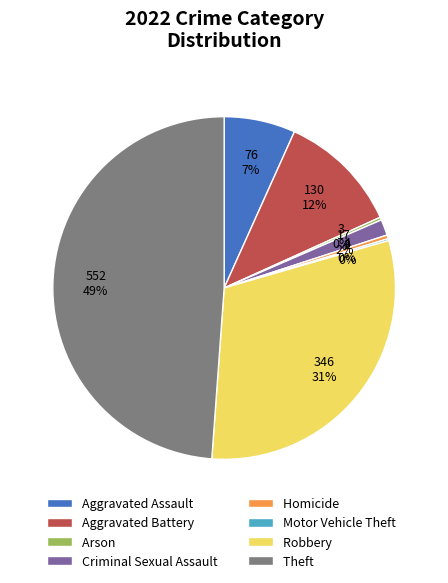

To the nearest percent, what percentage of the pie is Aggravated Battery?

12%